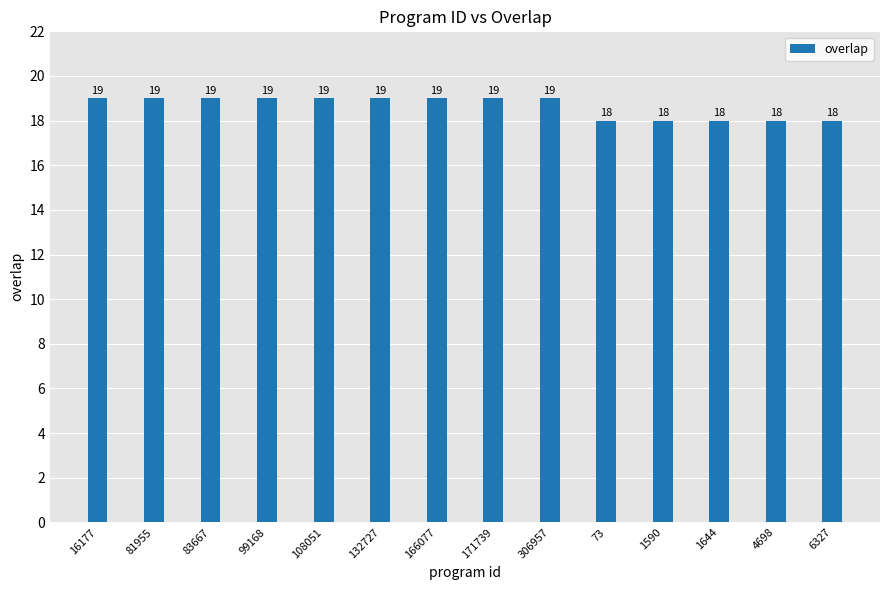

Reading left to right, extract all data points from this chart.

16177=19	81955=19	83667=19	99168=19	108051=19	132727=19	166077=19	171739=19	306957=19	73=18	1590=18	1644=18	4698=18	6327=18